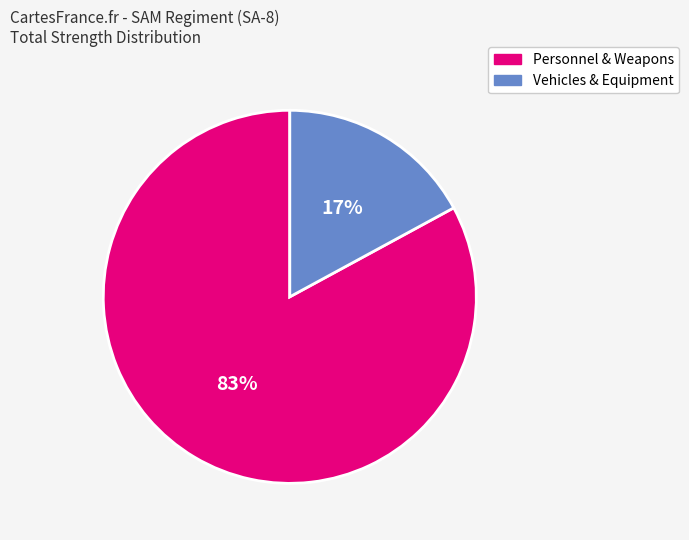

What percentage is the Vehicles & Equipment slice, to the nearest percent?

17%